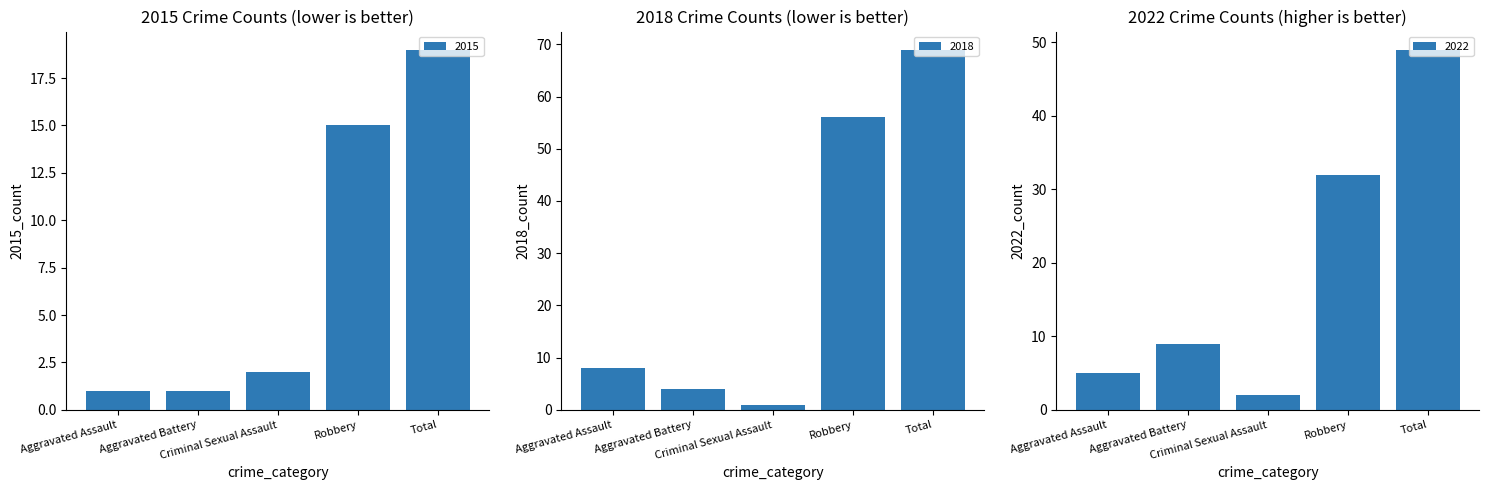

At which label does 2017 reach its minimum?

Criminal Sexual Assault